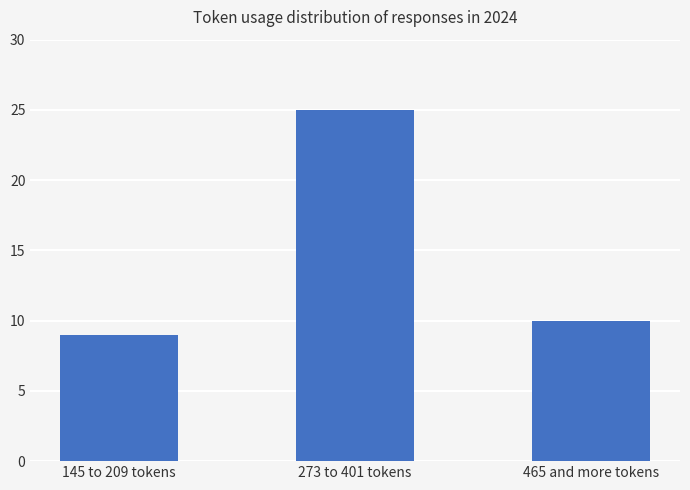

What is the label of the 3rd bar from the right?

145 to 209 tokens